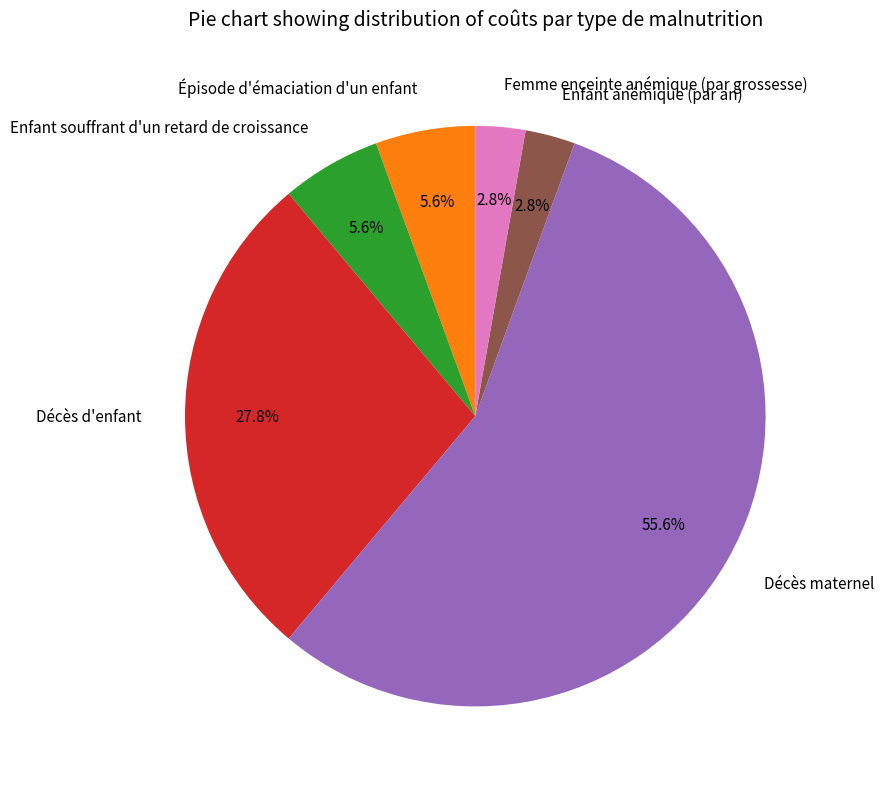

Does Décès maternel represent more than half of the total?

Yes